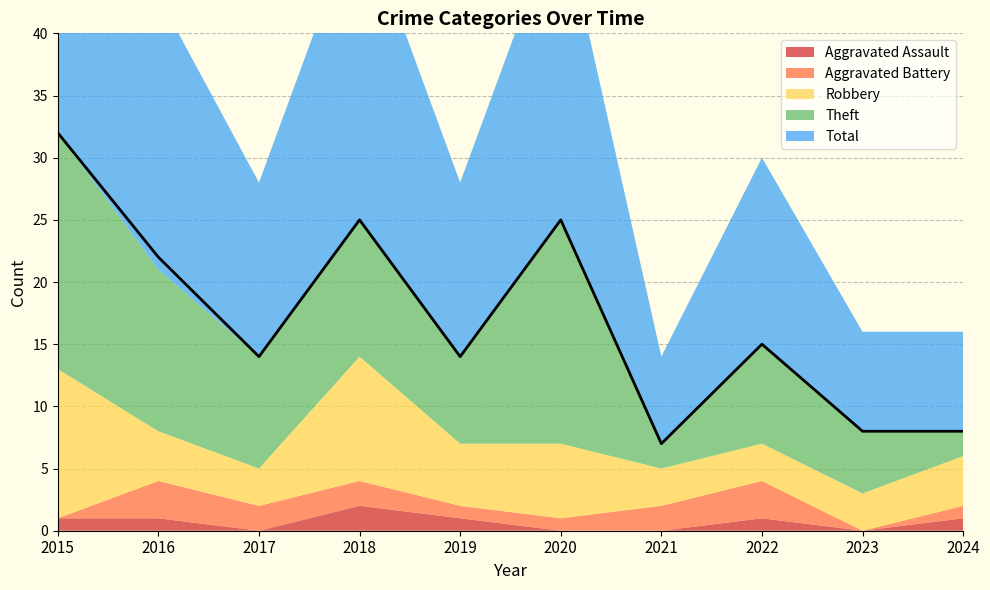

How many interior local peaks does the Theft series have?

3